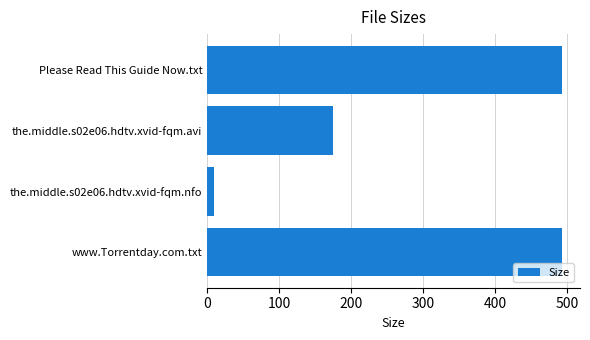

Is it true that the value at www.Torrentday.com.txt is 493.0?

True